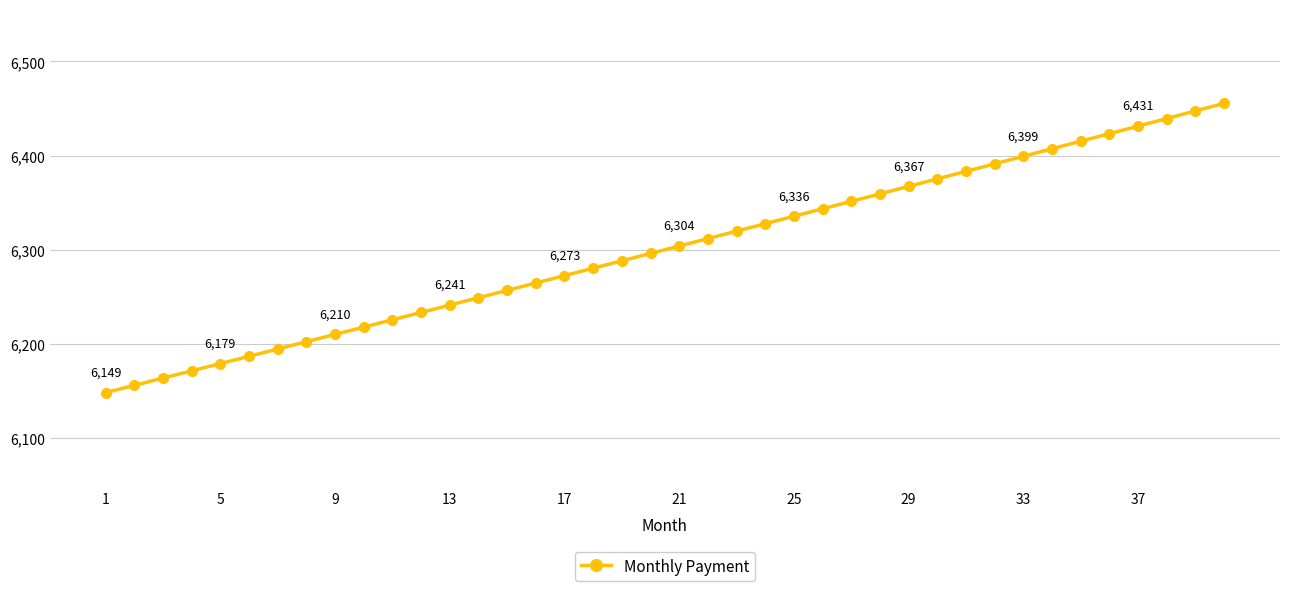

What is the smallest value displayed?

6148.6